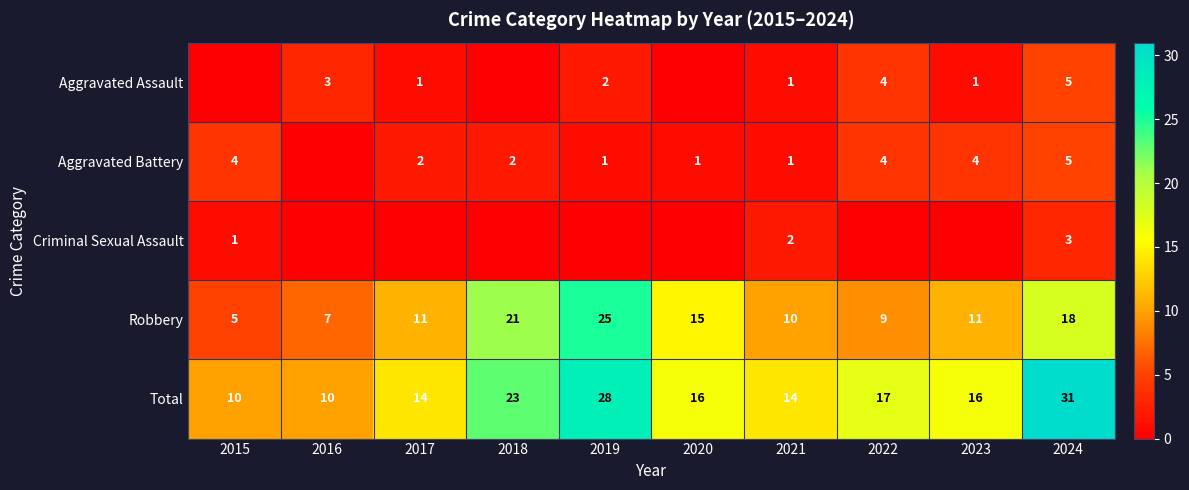

At 2023, list the series in order from smallest to largest.

Criminal Sexual Assault, Aggravated Assault, Aggravated Battery, Robbery, Total